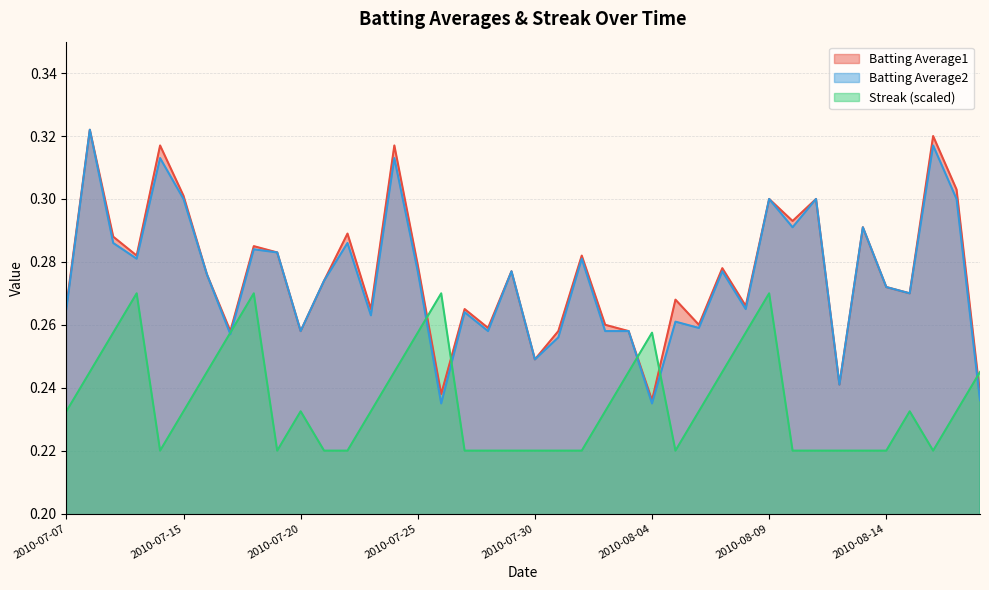

What are all the series names shown in the legend?

Batting Average1, Batting Average2, Streak (scaled)